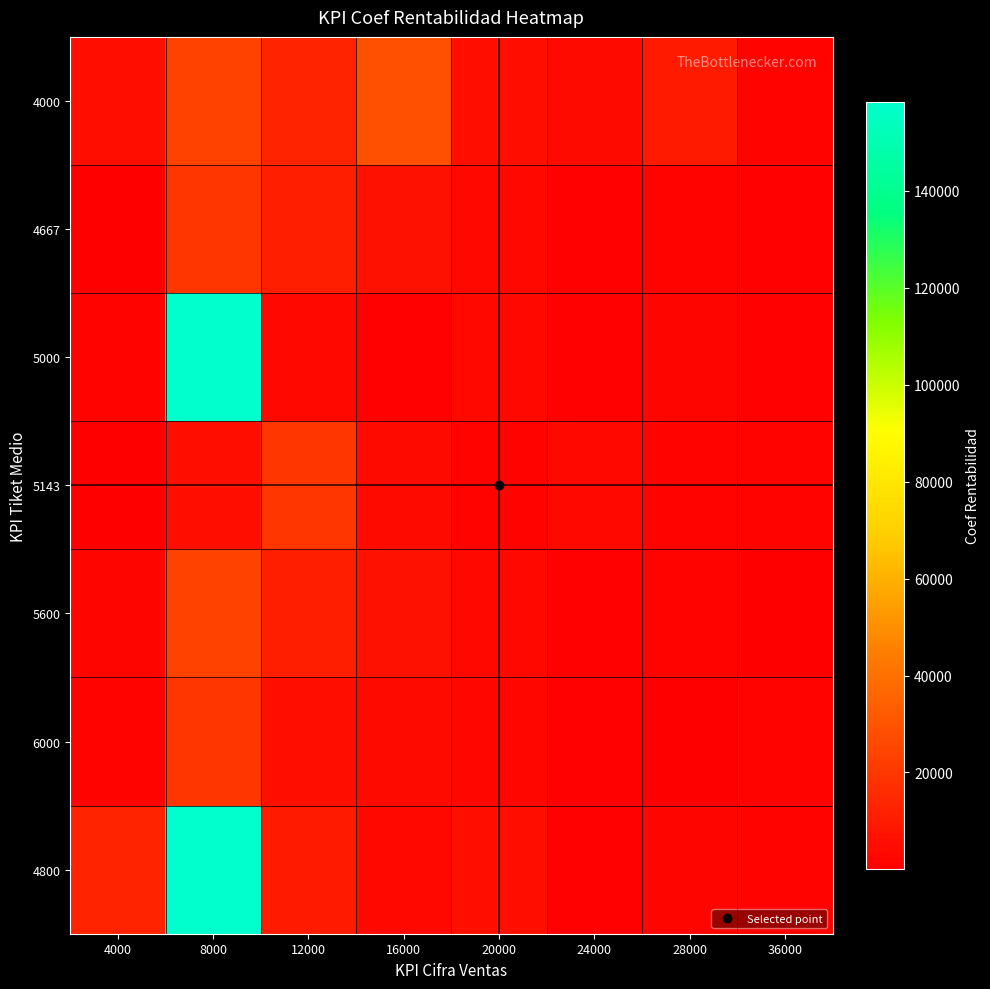

At which category is the sum across all series the highest?

8000